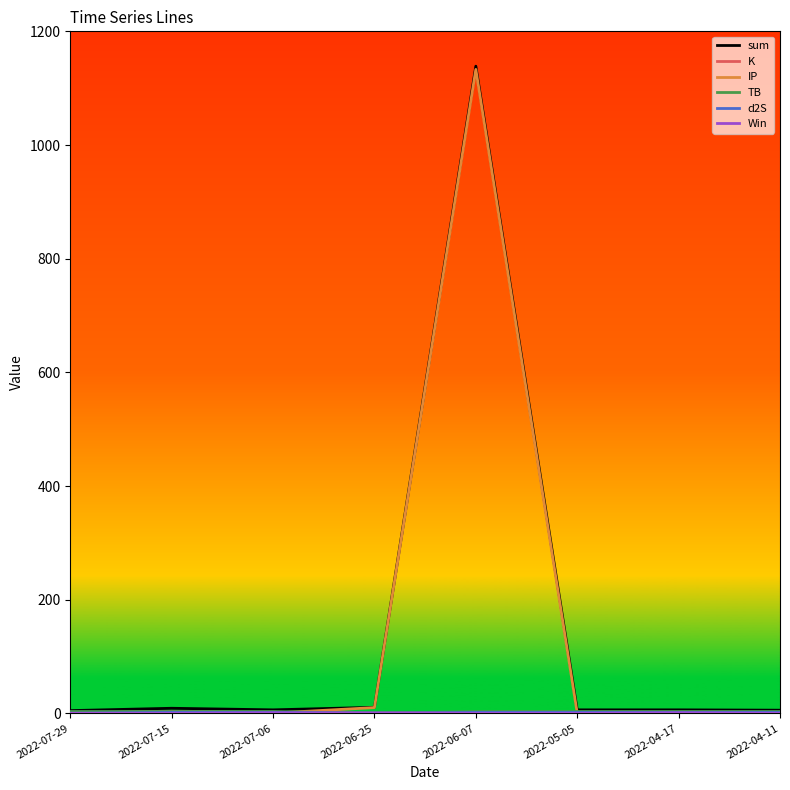

What is the sum of all IP values?

1146.2